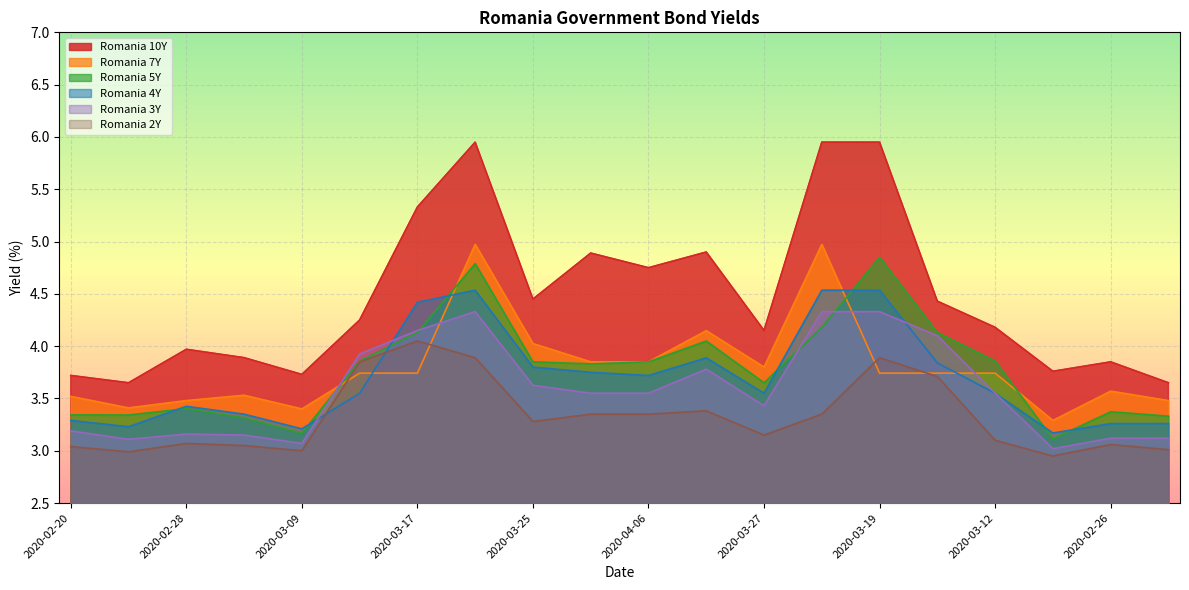

True or false: Romania 3Y and Romania 5Y cross at least once.

True